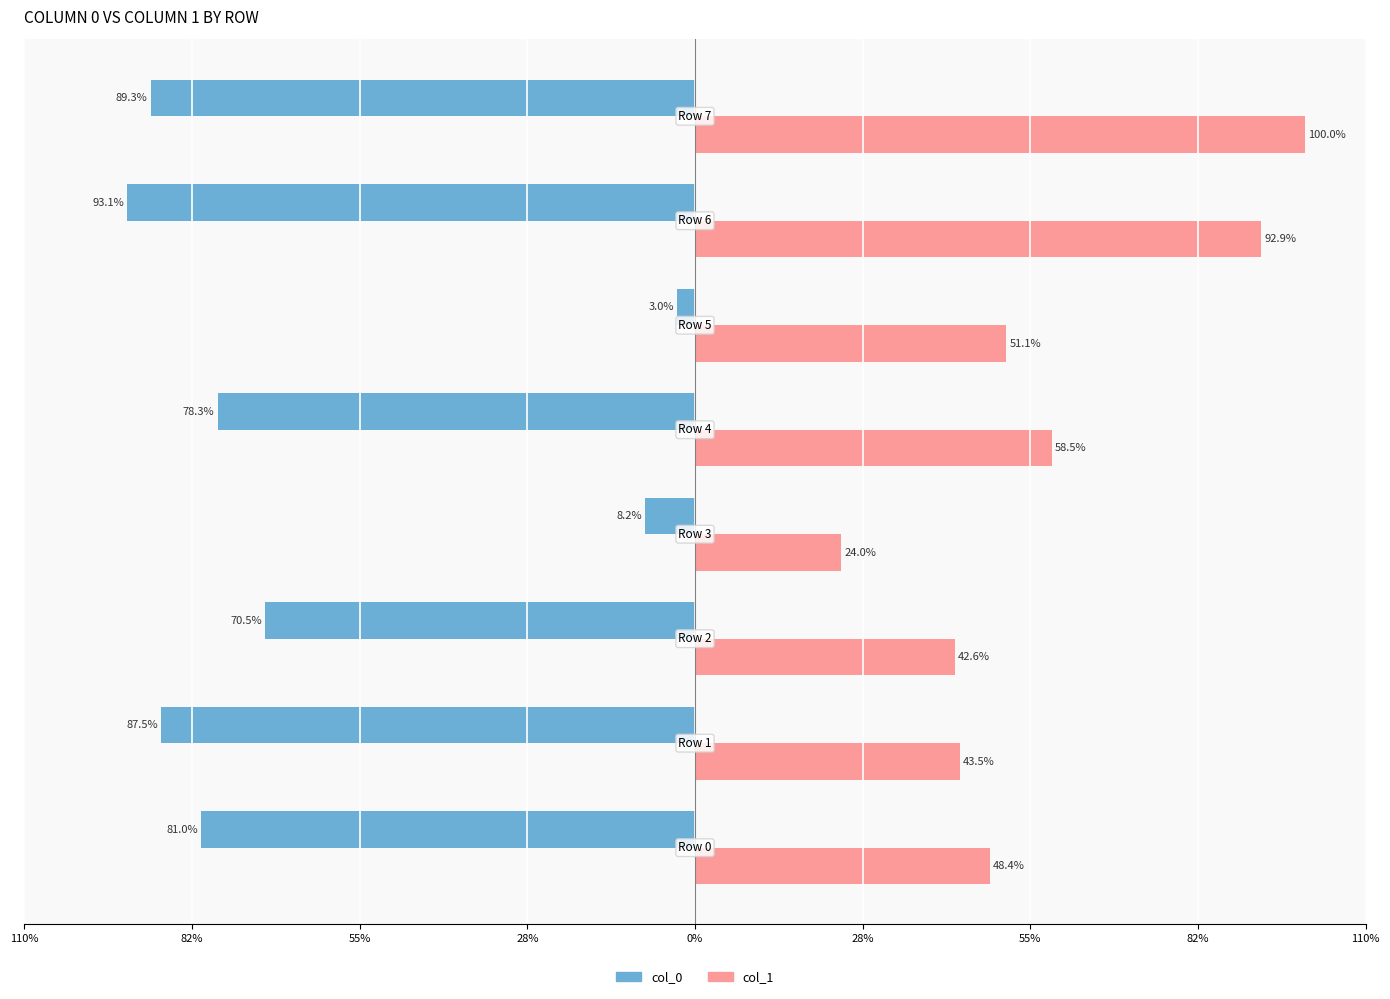

Reading left to right, extract all data points from this chart.

col_0: -81.0	-87.5	-70.5	-8.2	-78.3	-3.0	-93.1	-89.3
col_1: 48.4	43.5	42.6	24.0	58.5	51.1	92.9	100.0